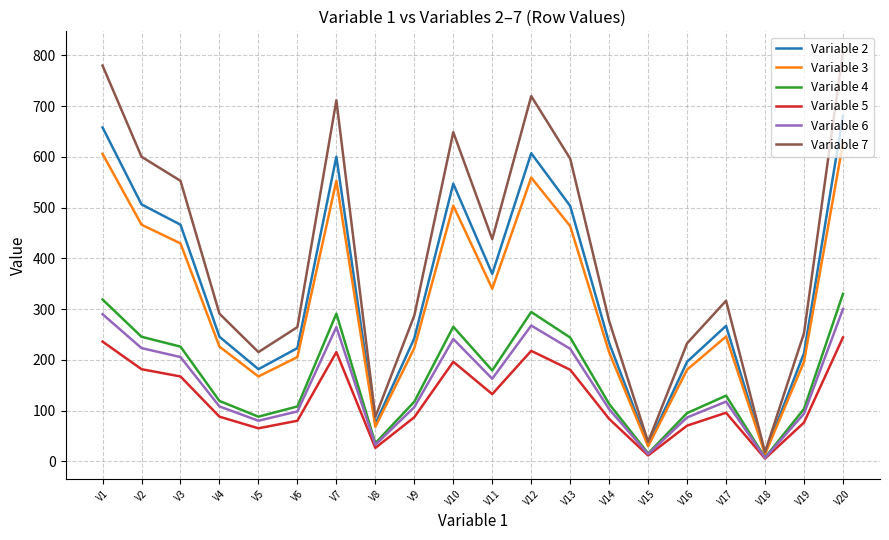

True or false: Variable 5 and Variable 3 intersect in this chart.

False